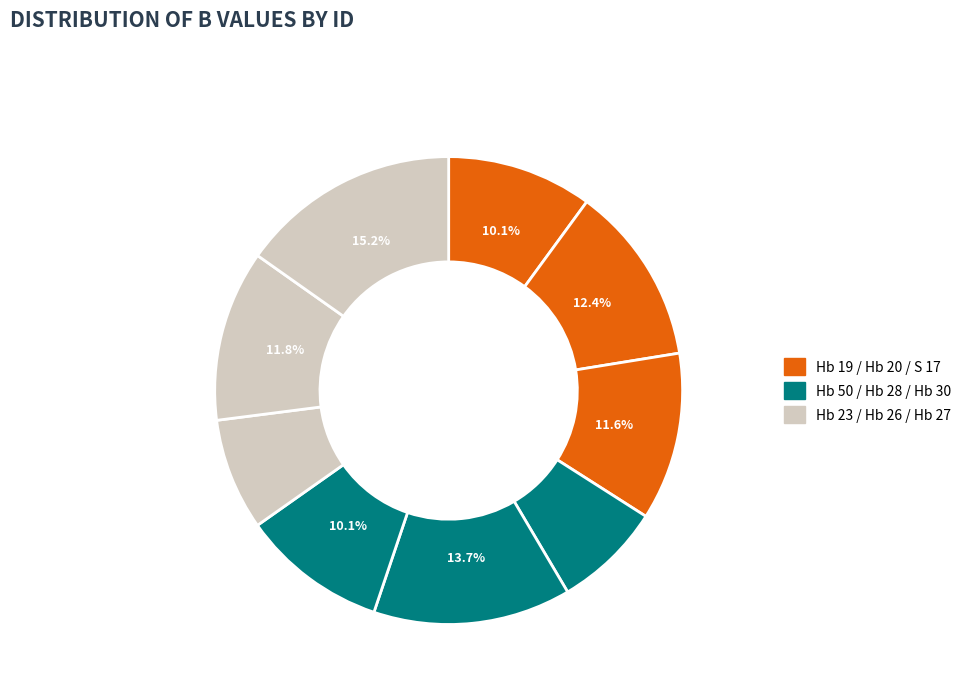

How many slices are in this pie chart?

9